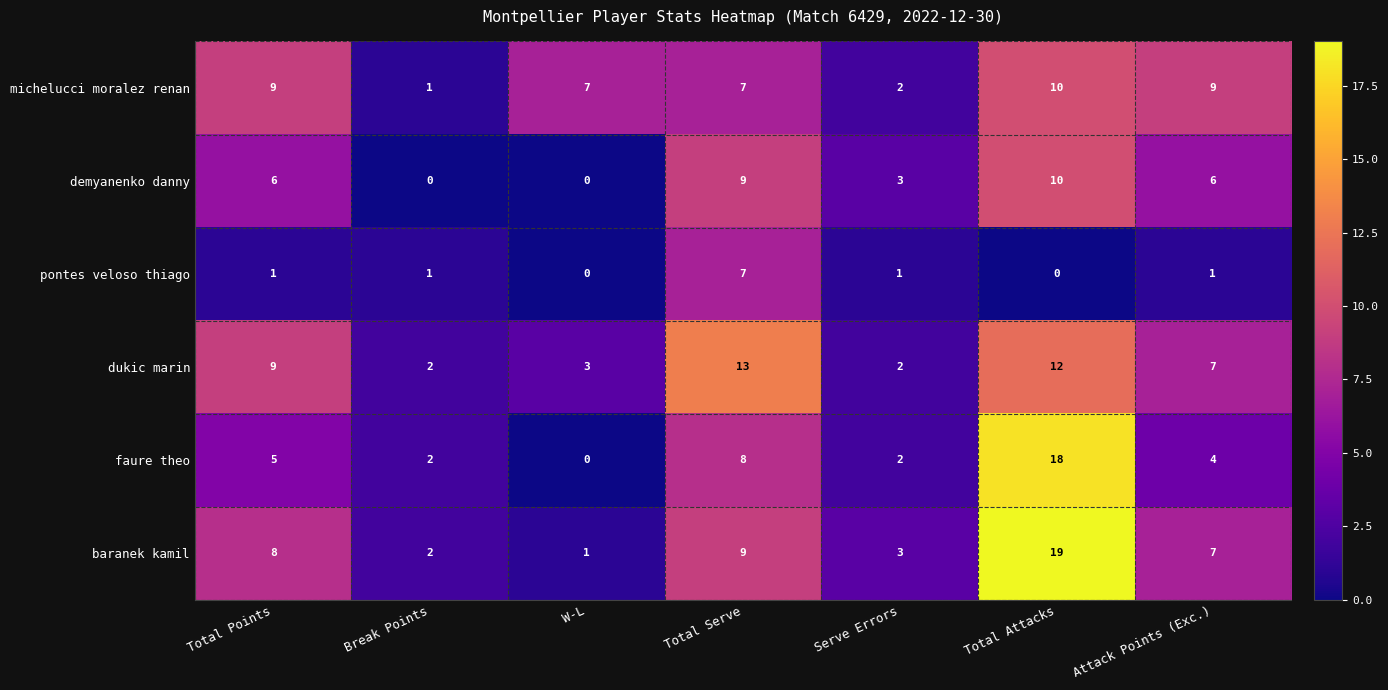

What is the spread (max minus min) of values at Total Serve?

6